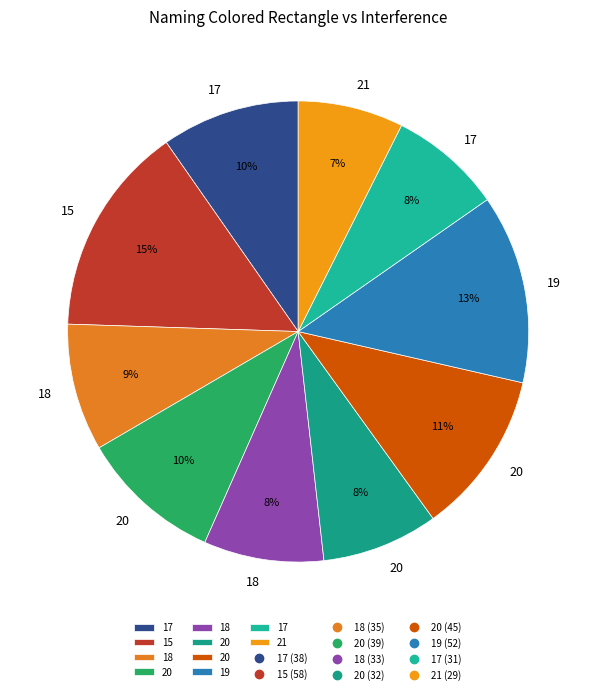

Which slice is the largest?

15